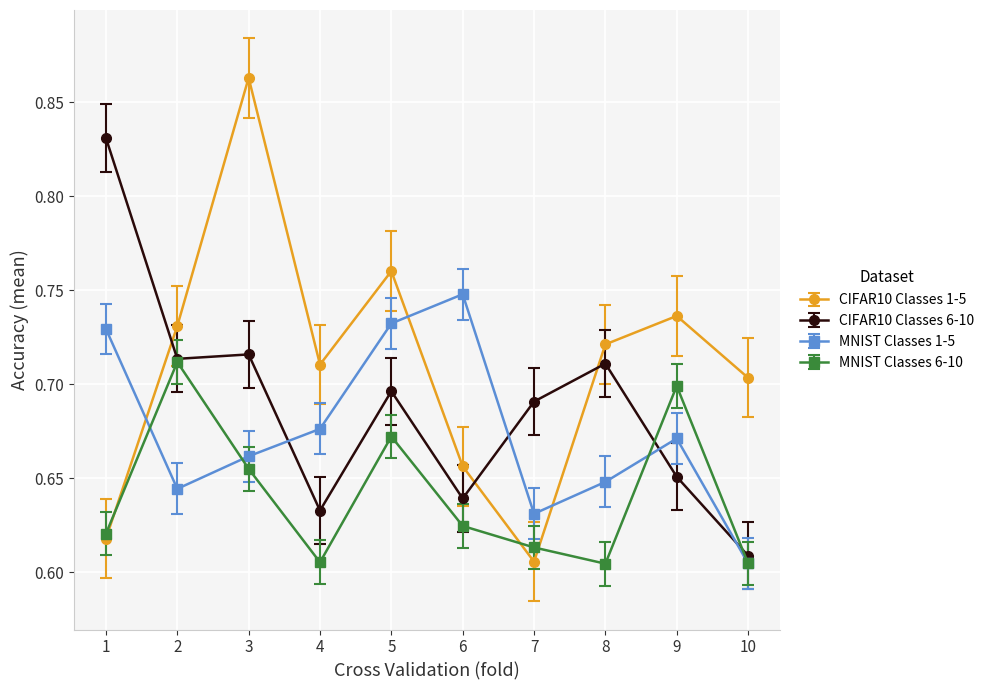

At which label does CIFAR10 Classes 6-10 reach its minimum?

10